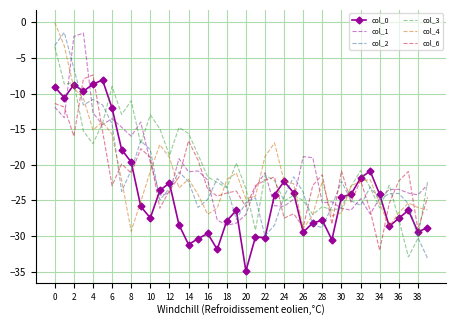

Which series has the widest spread of values?

col_2